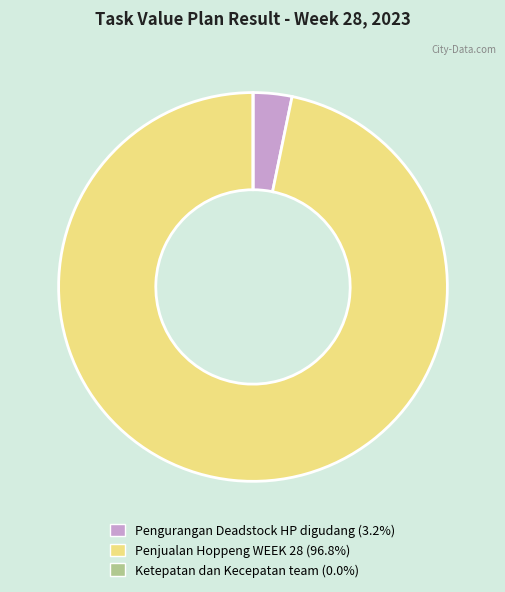

Which slice is the largest?

Penjualan Hoppeng WEEK 28